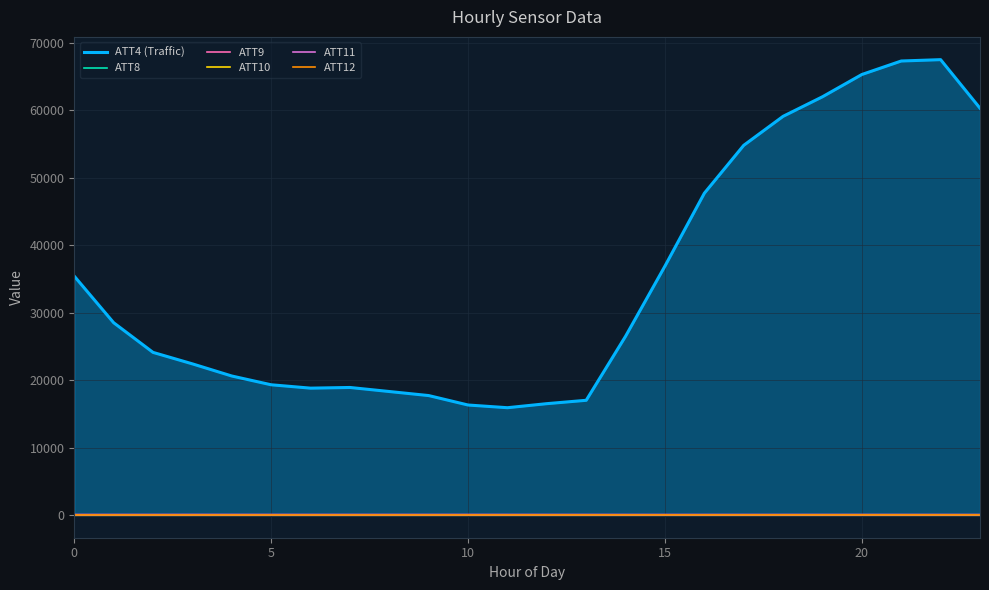

What is the difference between the maximum and minimum values in the ATT10 series?

15.7